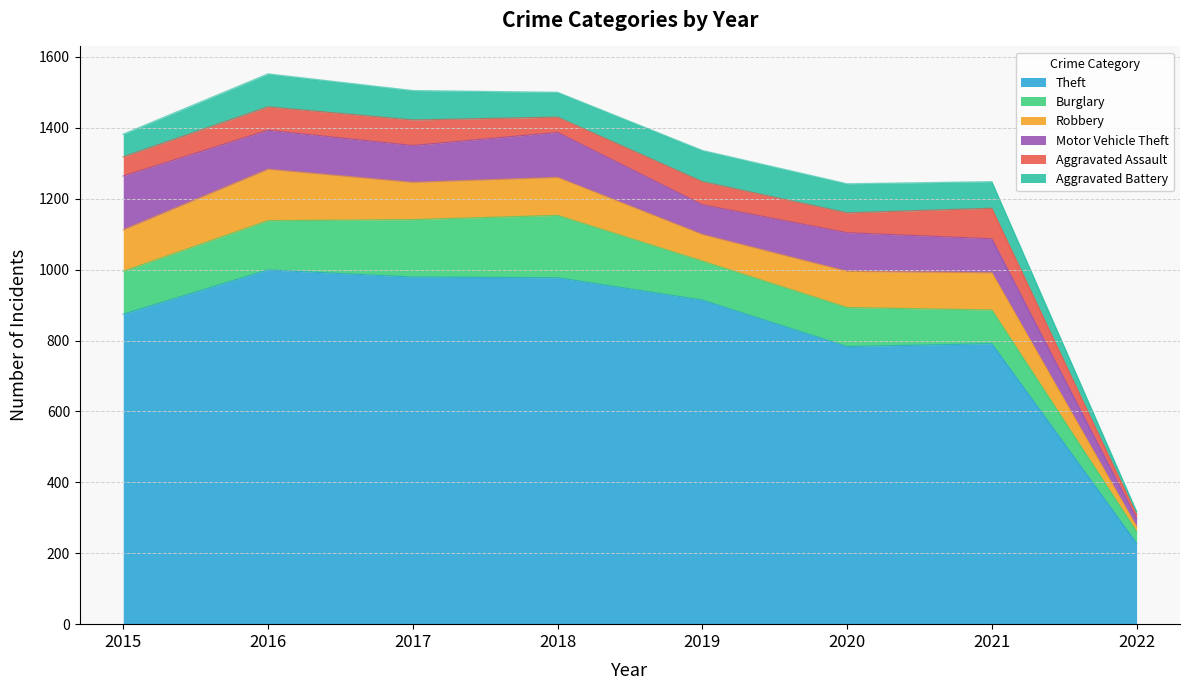

True or false: Robbery has more than 1 interior local peaks.

True